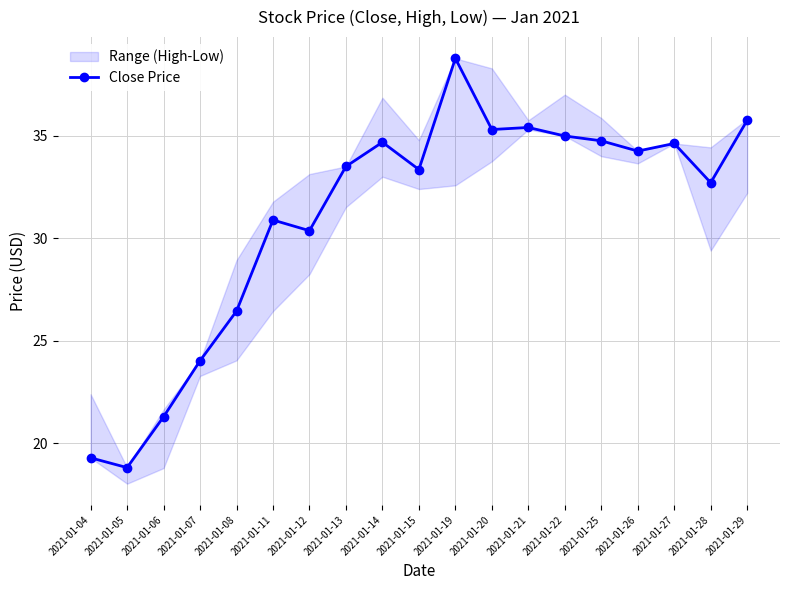

Reading left to right, extract all data points from this chart.

2021-01-04=19.3	2021-01-05=18.8	2021-01-06=21.3	2021-01-07=24.0	2021-01-08=26.4	2021-01-11=30.9	2021-01-12=30.4	2021-01-13=33.5	2021-01-14=34.7	2021-01-15=33.4	2021-01-19=38.8	2021-01-20=35.3	2021-01-21=35.4	2021-01-22=35.0	2021-01-25=34.8	2021-01-26=34.2	2021-01-27=34.6	2021-01-28=32.7	2021-01-29=35.8